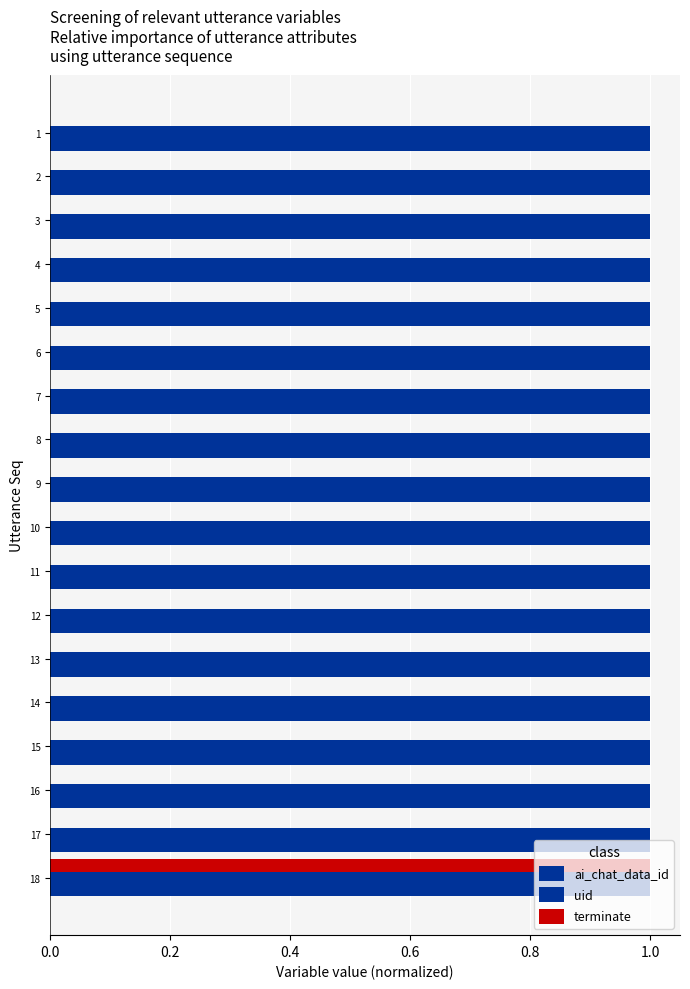

Count the number of categories in the chart.

18